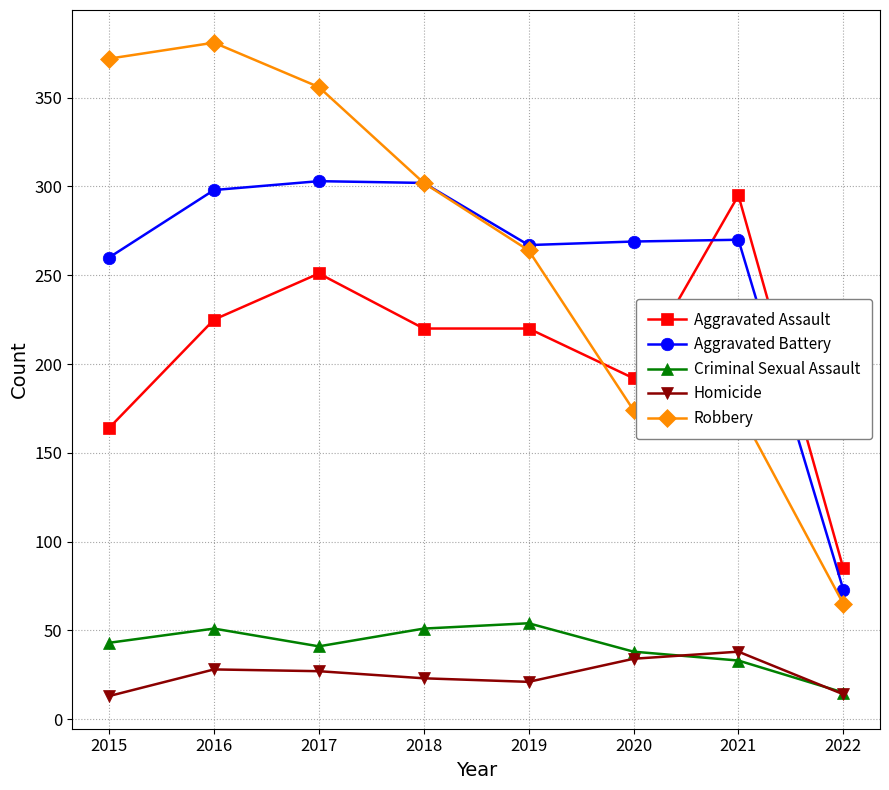

In Criminal Sexual Assault, how many points are lower than both neighbors (excluding endpoints)?

1